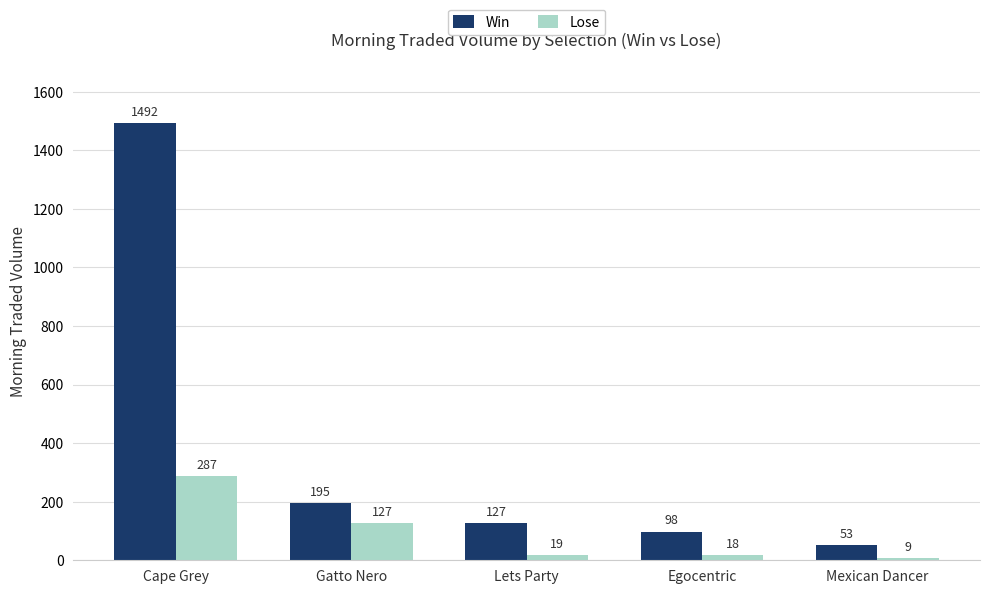

What position from the left is Lets Party?

3